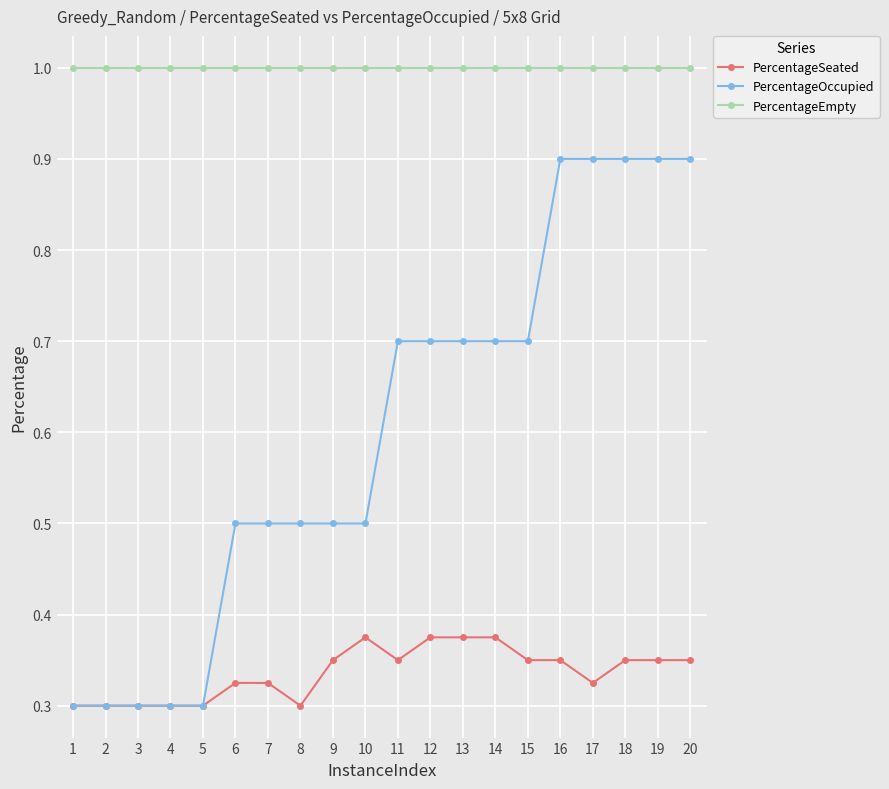

Which series has the widest spread of values?

PercentageOccupied